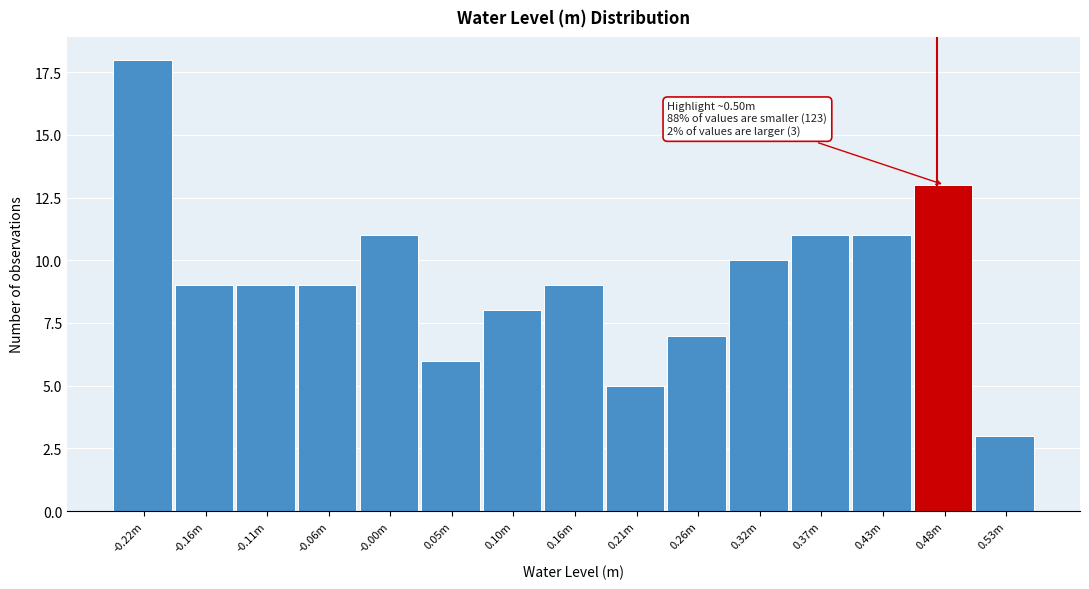

Reading left to right, transcribe all the data shown in this chart.

-0.22m=18	-0.16m=9	-0.11m=9	-0.06m=9	-0.00m=11	0.05m=6	0.10m=8	0.16m=9	0.21m=5	0.26m=7	0.32m=10	0.37m=11	0.43m=11	0.48m=13	0.53m=3